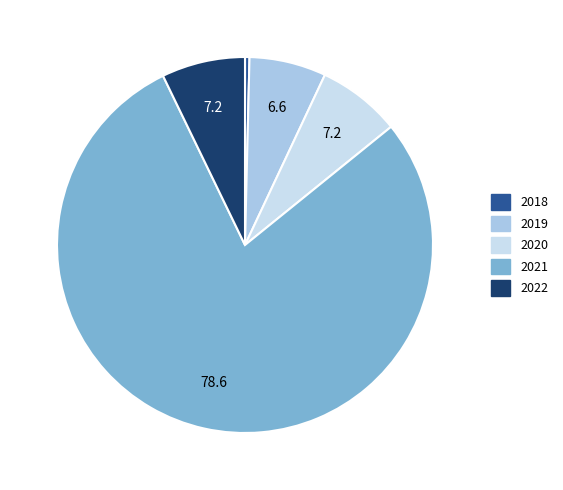

What is the smallest slice in the pie chart?

2018